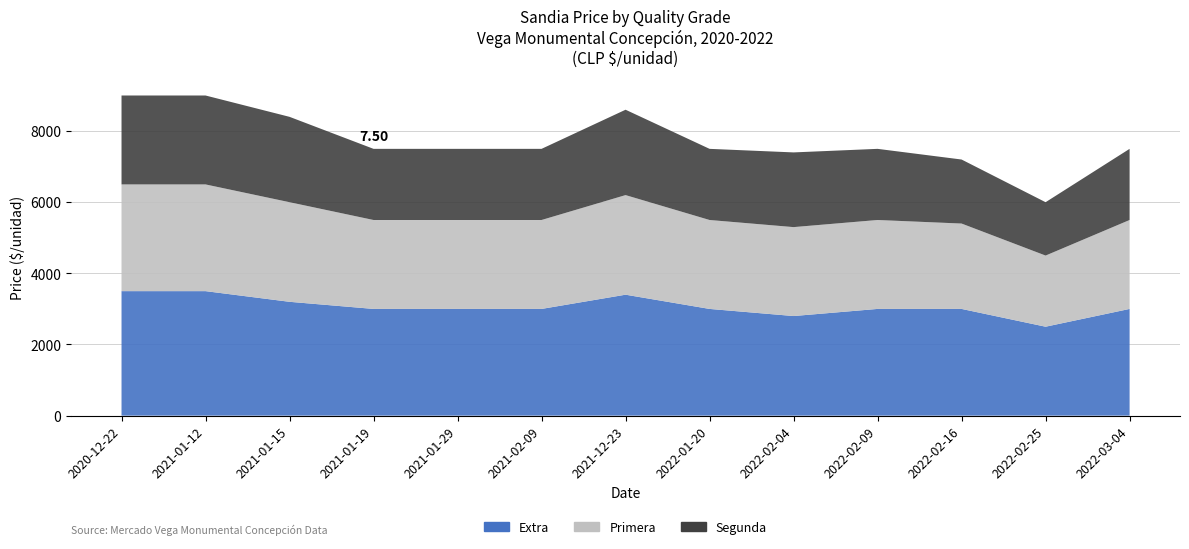

Reading left to right, what are all the values shown in this chart?

Extra: 2020-12-22=3500	2021-01-12=3500	2021-01-15=3200	2021-01-19=3000	2021-01-29=3000	2021-02-09=3000	2021-12-23=3400	2022-01-20=3000	2022-02-04=2800	2022-02-09=3000	2022-02-16=3000	2022-02-25=2500	2022-03-04=3000
Primera: 2020-12-22=3000	2021-01-12=3000	2021-01-15=2800	2021-01-19=2500	2021-01-29=2500	2021-02-09=2500	2021-12-23=2800	2022-01-20=2500	2022-02-04=2500	2022-02-09=2500	2022-02-16=2400	2022-02-25=2000	2022-03-04=2500
Segunda: 2020-12-22=2500	2021-01-12=2500	2021-01-15=2400	2021-01-19=2000	2021-01-29=2000	2021-02-09=2000	2021-12-23=2400	2022-01-20=2000	2022-02-04=2100	2022-02-09=2000	2022-02-16=1800	2022-02-25=1500	2022-03-04=2000